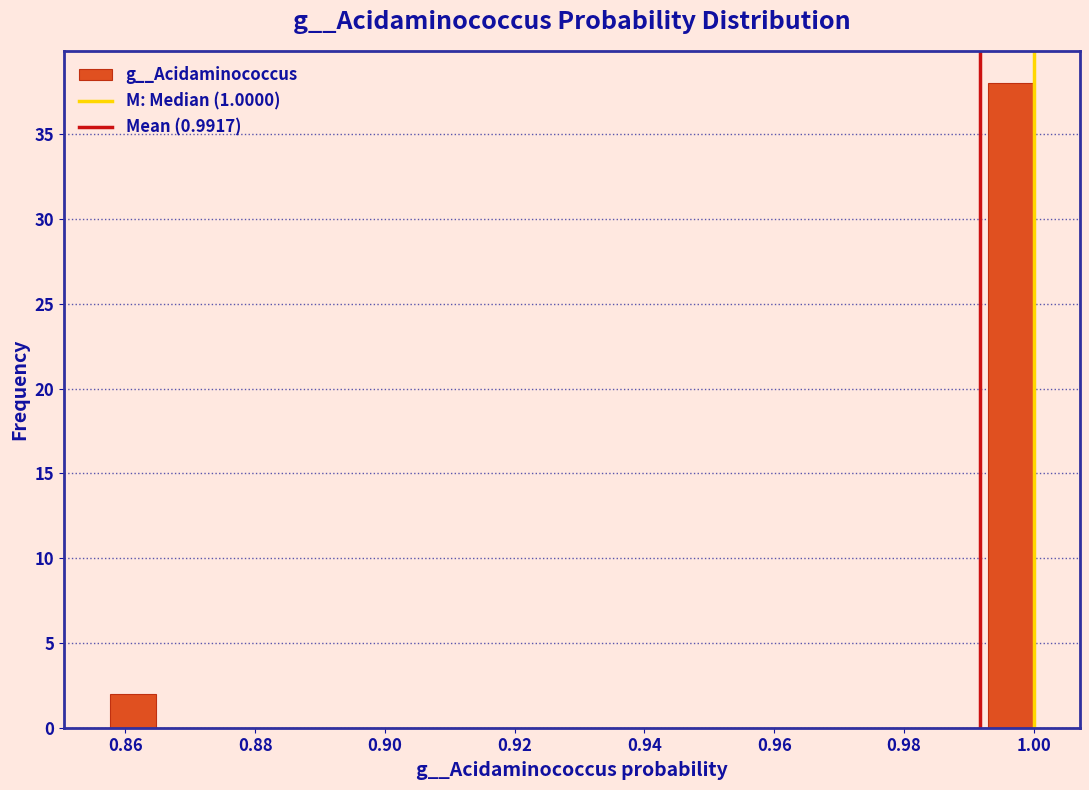

Around what value on the x-axis is the tallest bar? Give the approximate position of its centre, as read against the axis.

0.996